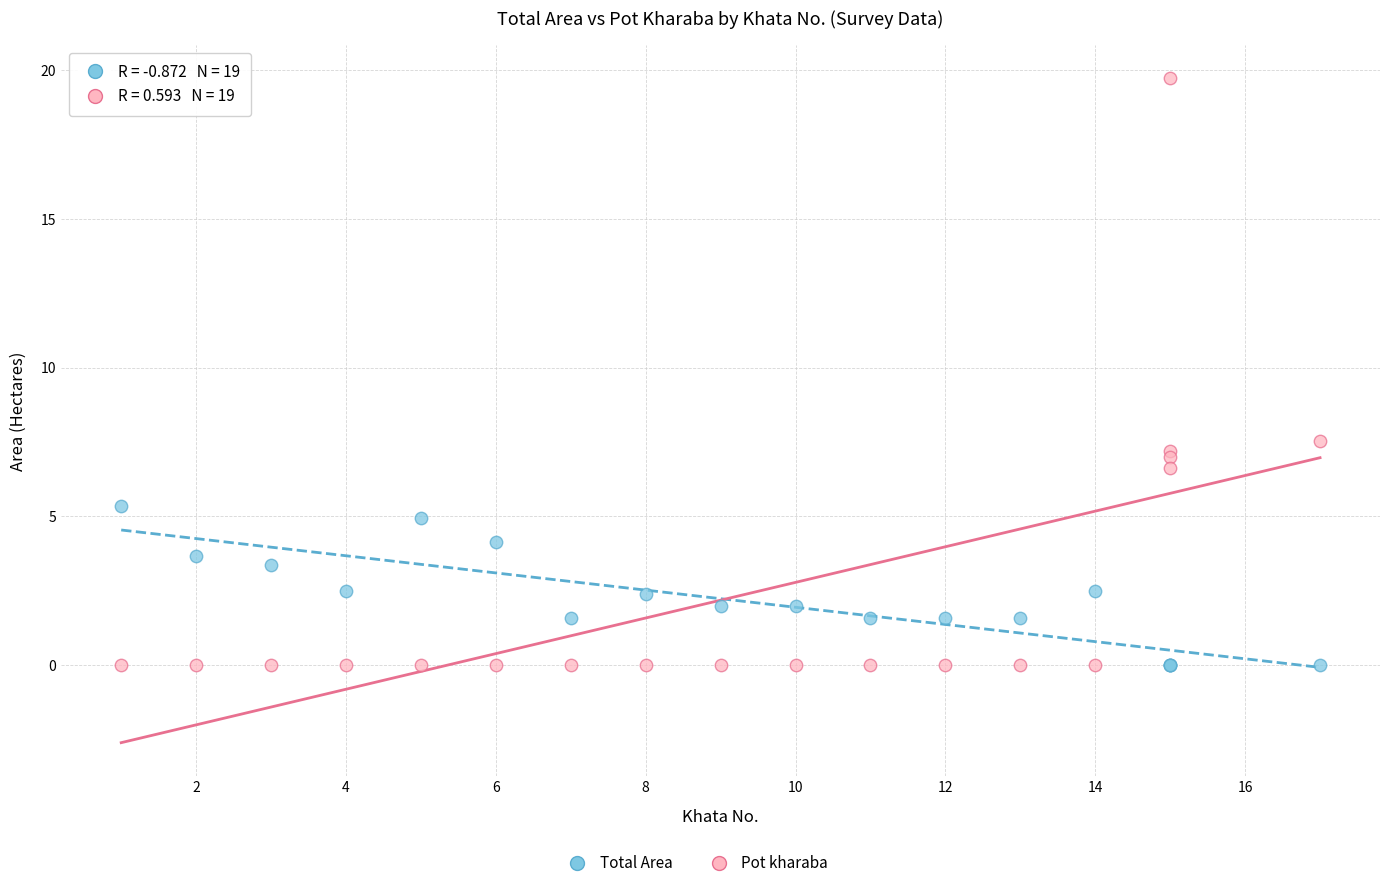

Across all series, what Y value is closest to 9?

7.5